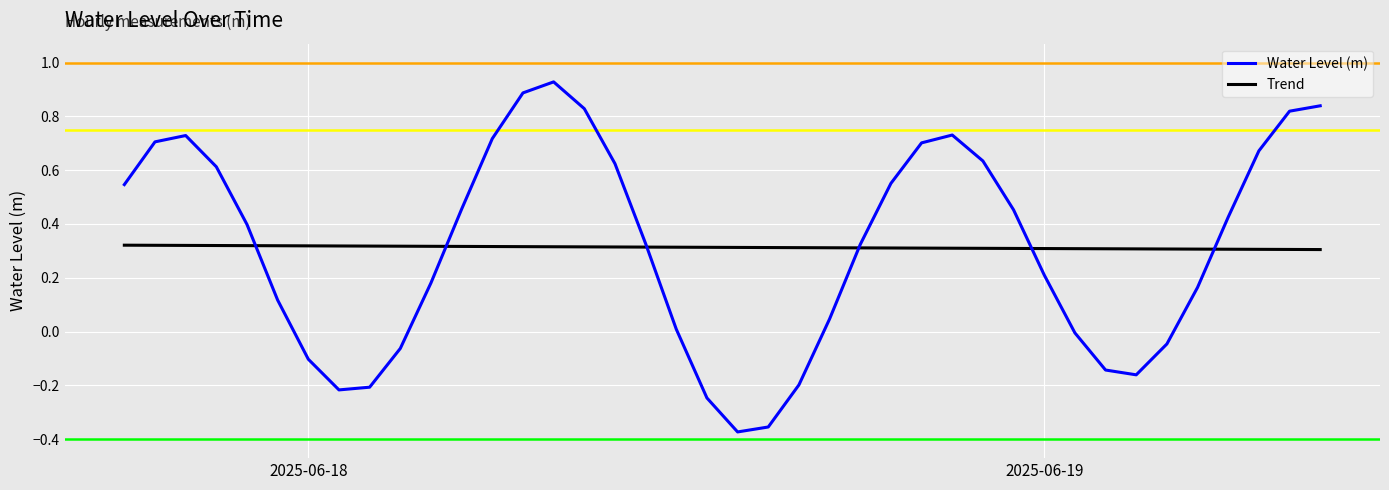

List the series in order of their peak value, highest first.

Water Level (m), Trend